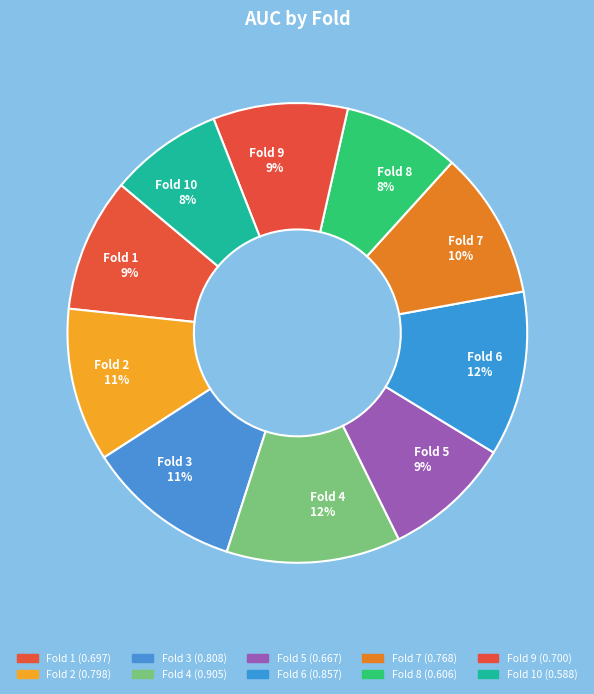

How many segments does this pie chart have?

10